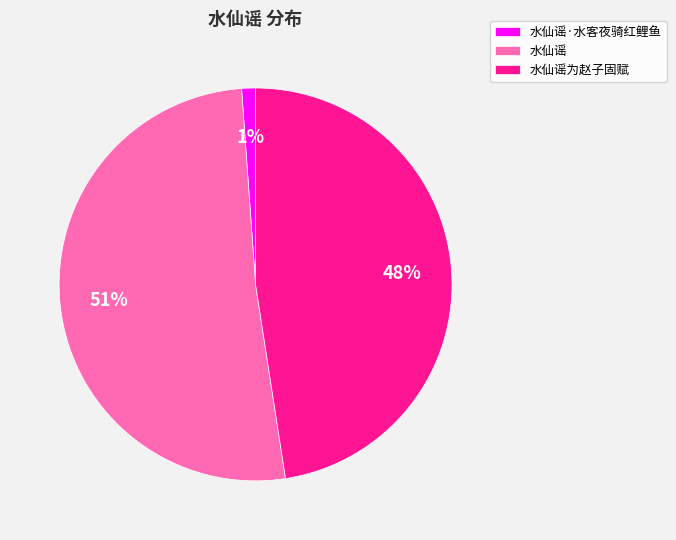

How many segments does this pie chart have?

3